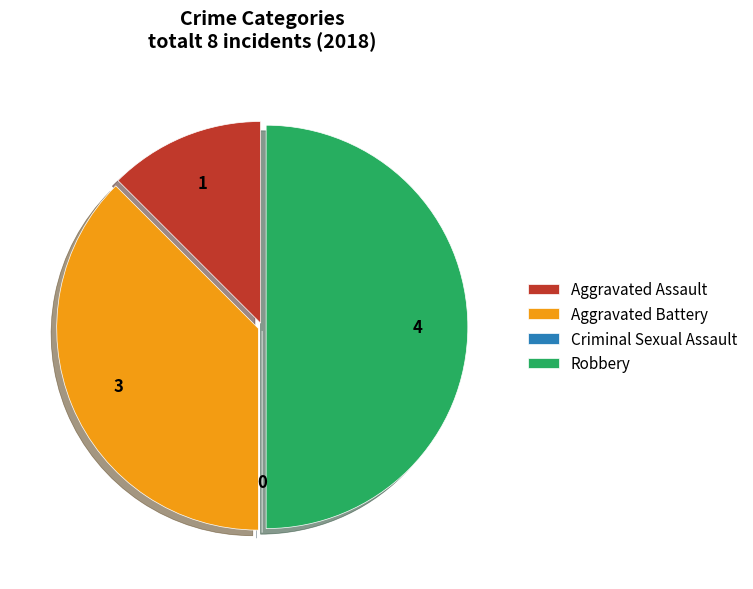

Which category has the biggest portion of the pie?

Robbery